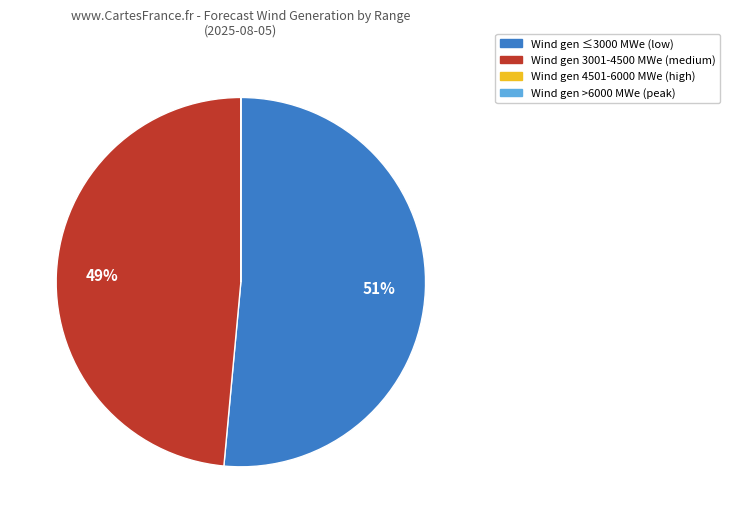

Does any single category account for the majority?

Yes